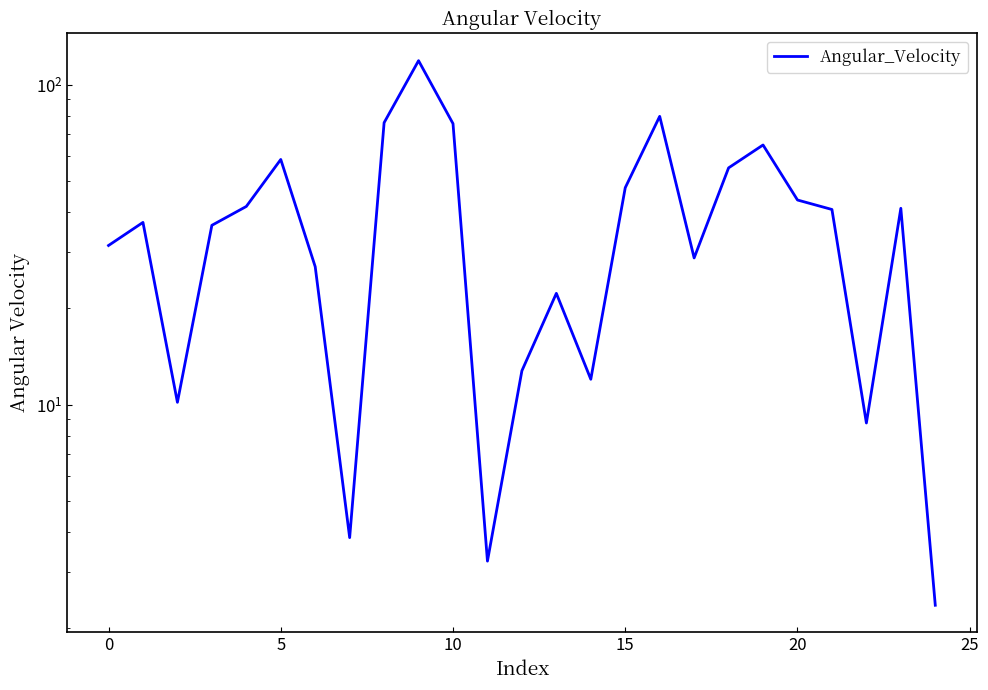

Does the chart have visible grid lines?

No